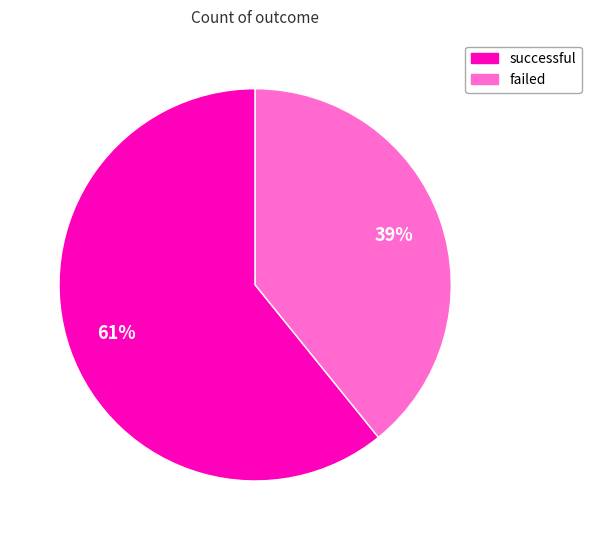

To the nearest percent, what is the difference between the largest and smallest slice percentages?

22%